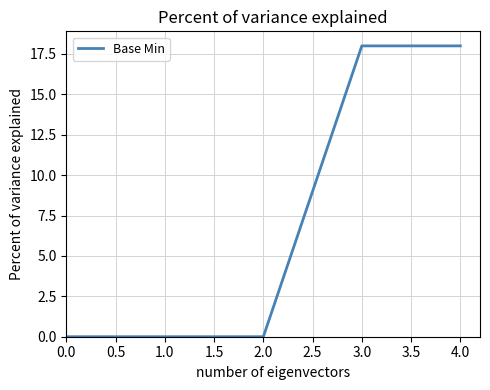

Is this an area chart (filled region under the line)?

No